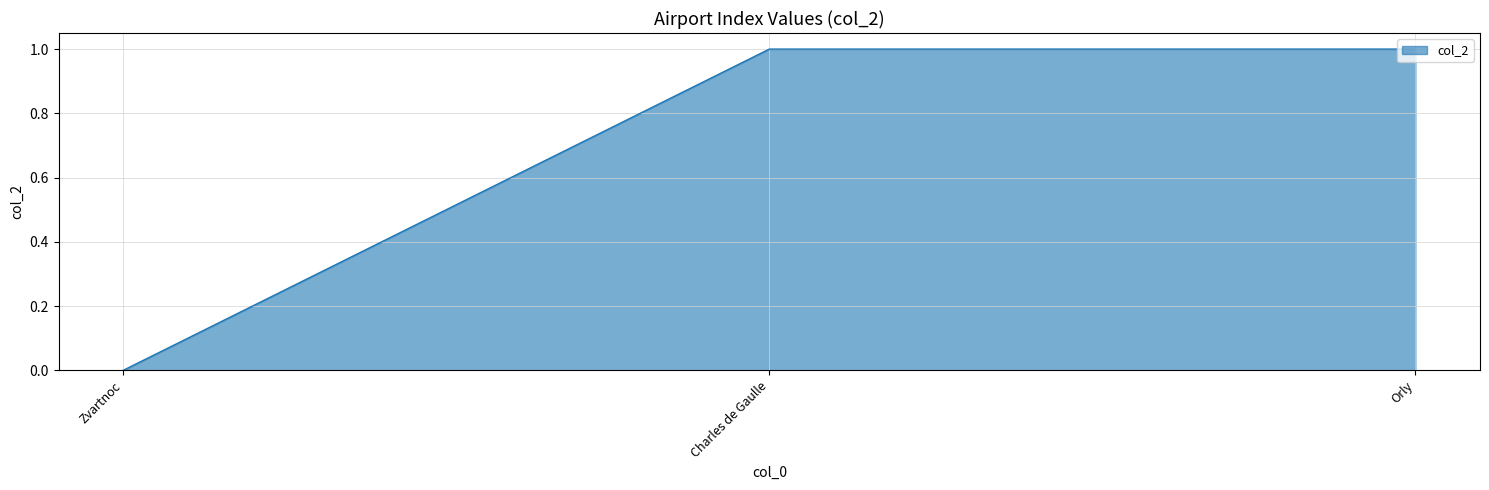

Reading right to left, extract all data points from this chart.

1	1	0